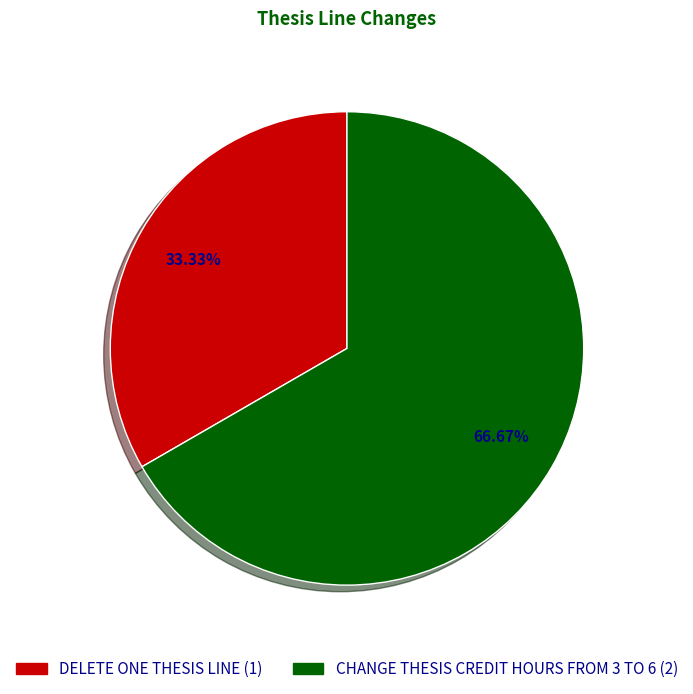

Approximately how many times larger is the value at DELETE ONE THESIS LINE compared to CHANGE THESIS CREDIT HOURS FROM 3 TO 6?

0.5